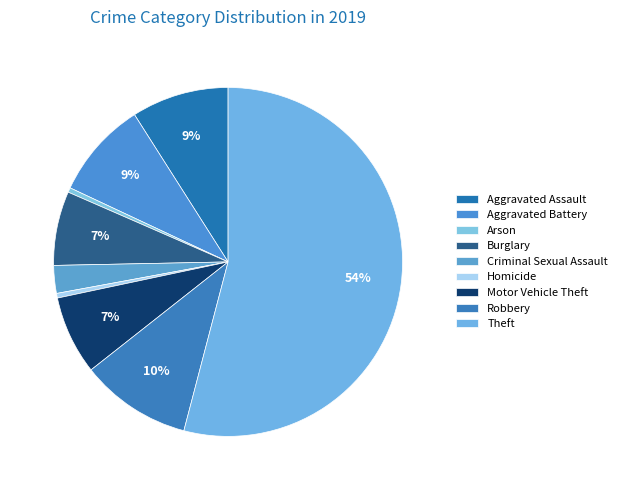

To the nearest percent, what portion does Criminal Sexual Assault represent?

3%